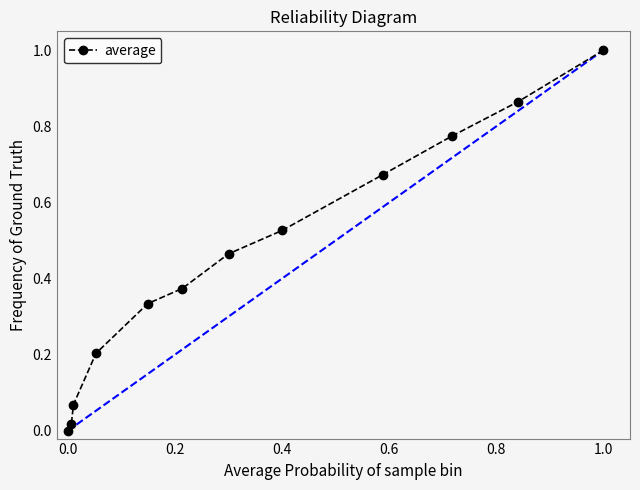

What is the difference between the maximum and second lowest values?

1.0